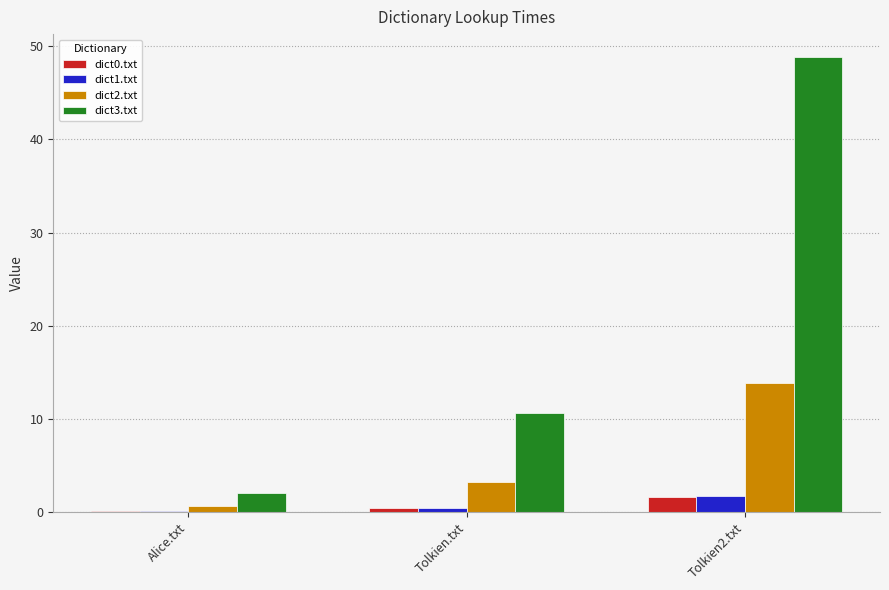

What is the sum of the dict1.txt values at Alice.txt and Tolkien.txt?

0.5